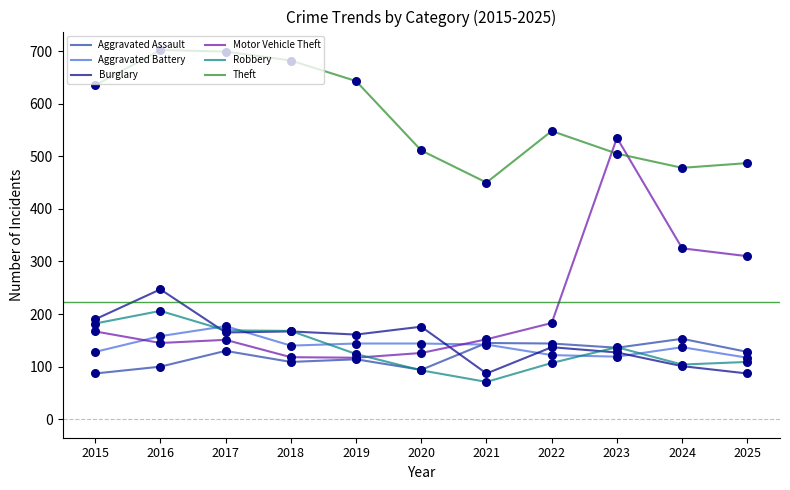

What is the total value across all series at 2018?

1384